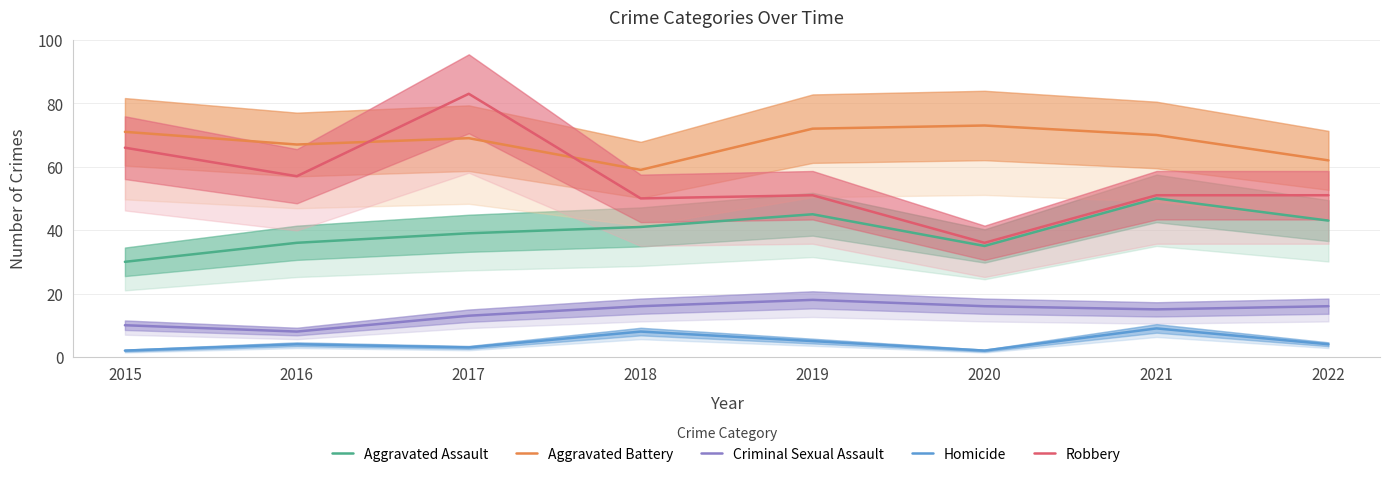

True or false: Aggravated Battery and Homicide cross at least once.

False